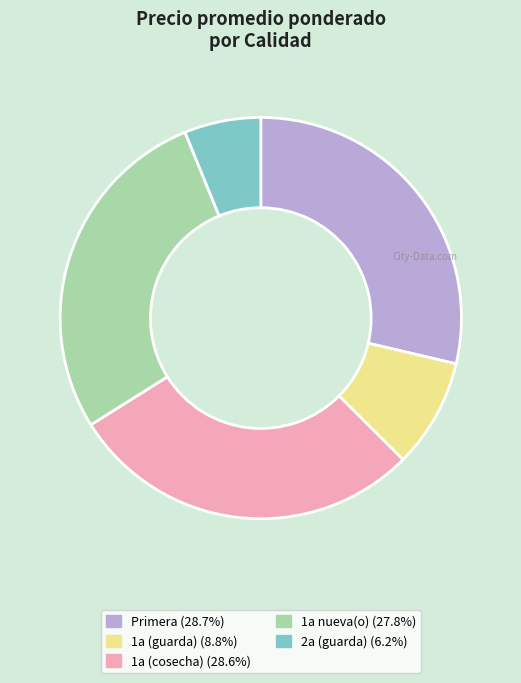

Is 1a (guarda) the majority of the pie?

No